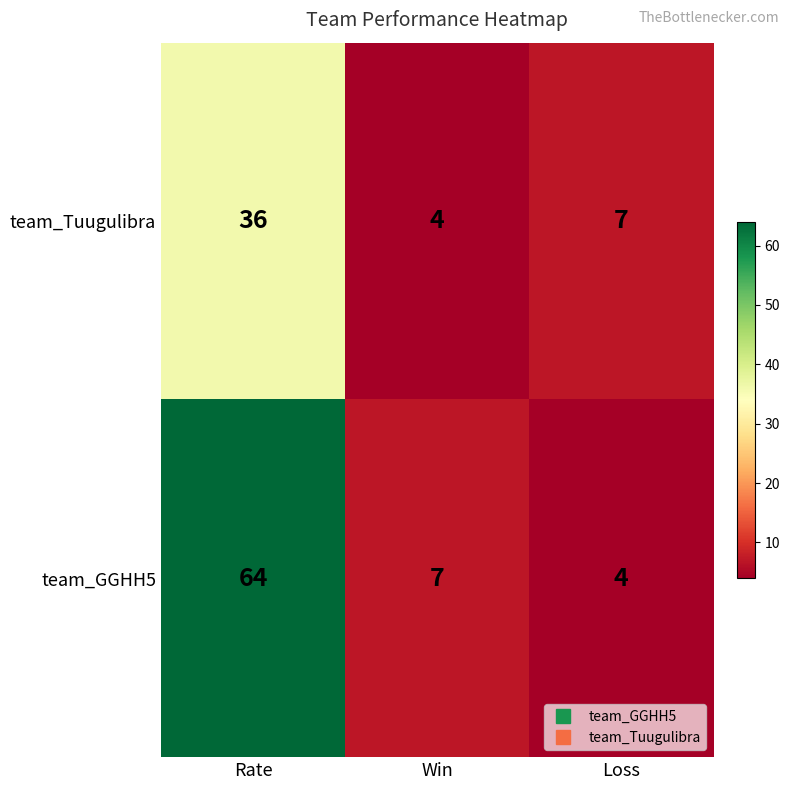

Rank the series at Rate from highest to lowest value.

team_GGHH5, team_Tuugulibra